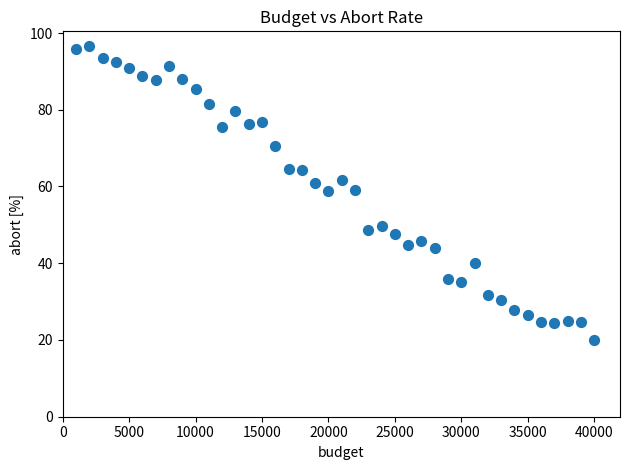

What is the range of X values (max minus min)?

39000.0